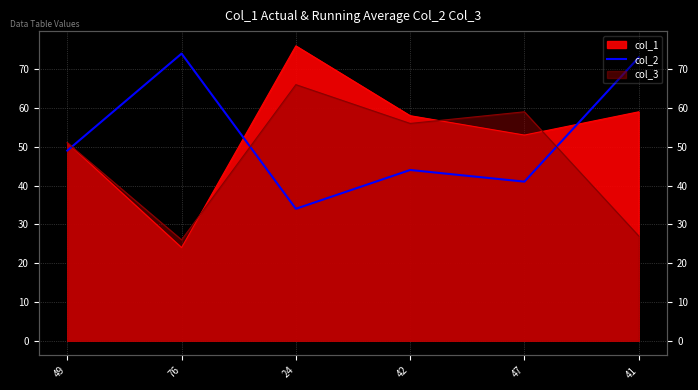

The chart shows a value of 44 at 42. True or false?

True